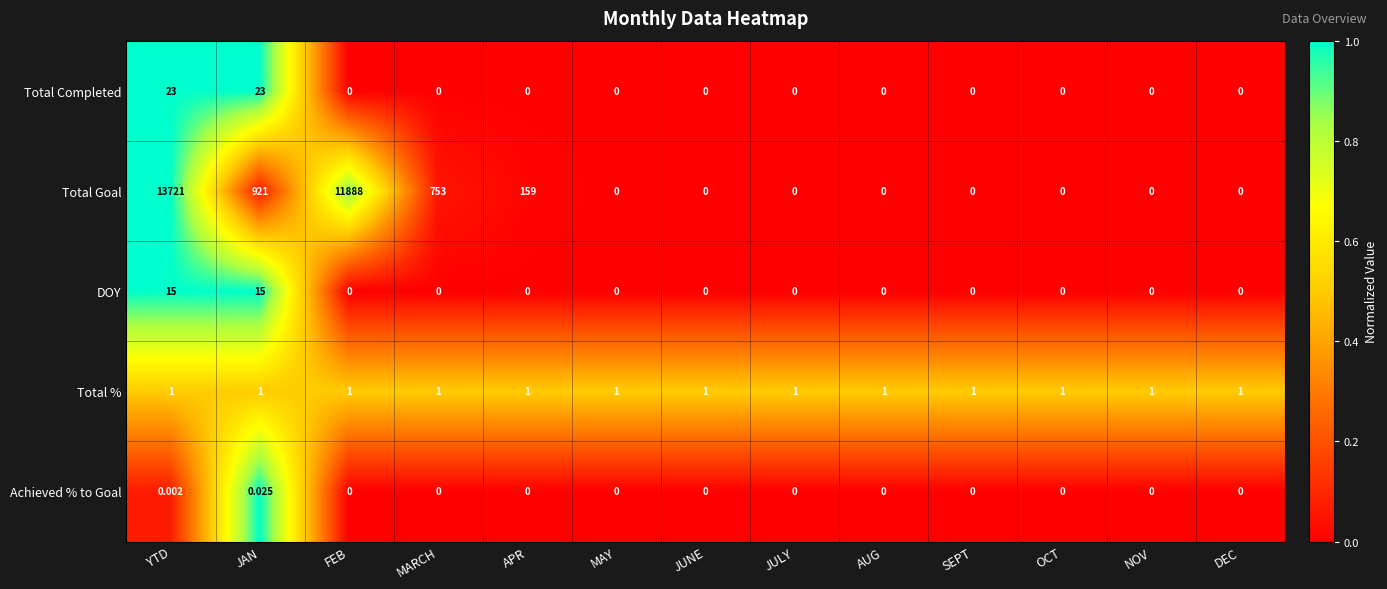

Which series has the largest total across all categories?

Total Goal